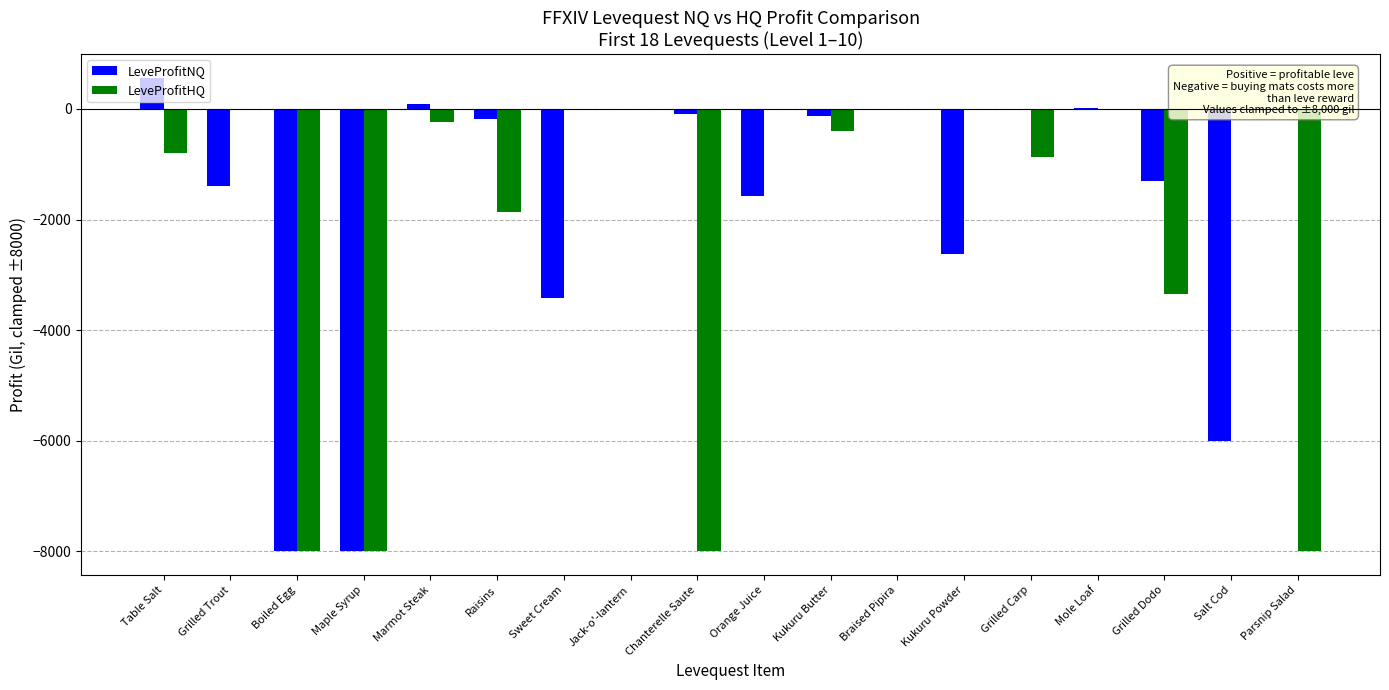

Which label corresponds to the smallest value in the chart?

Boiled Egg